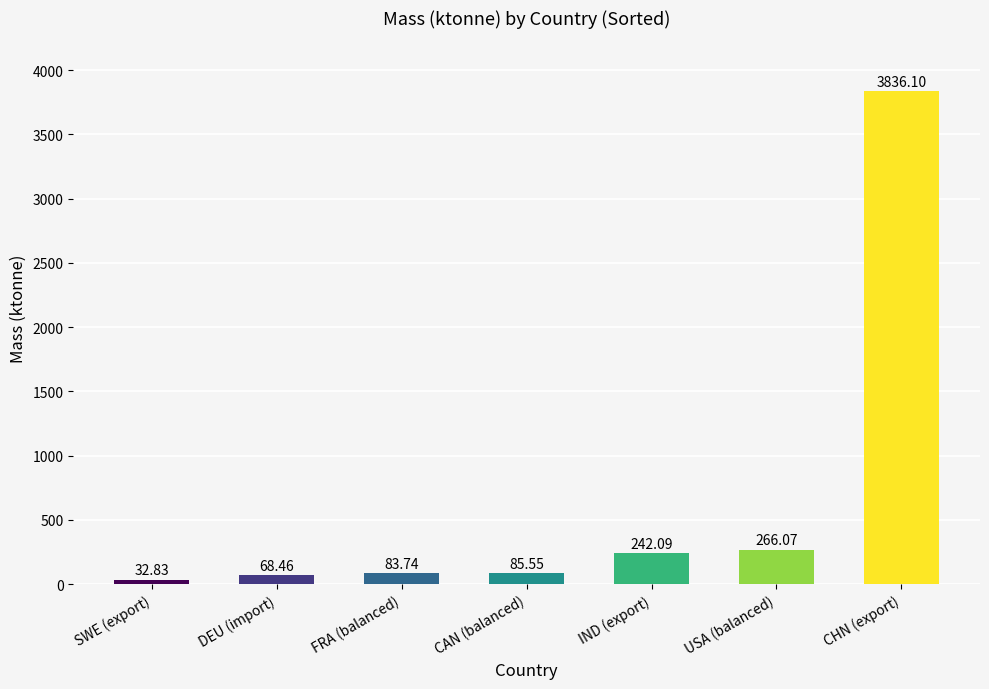

What is the smallest value displayed?

32.8